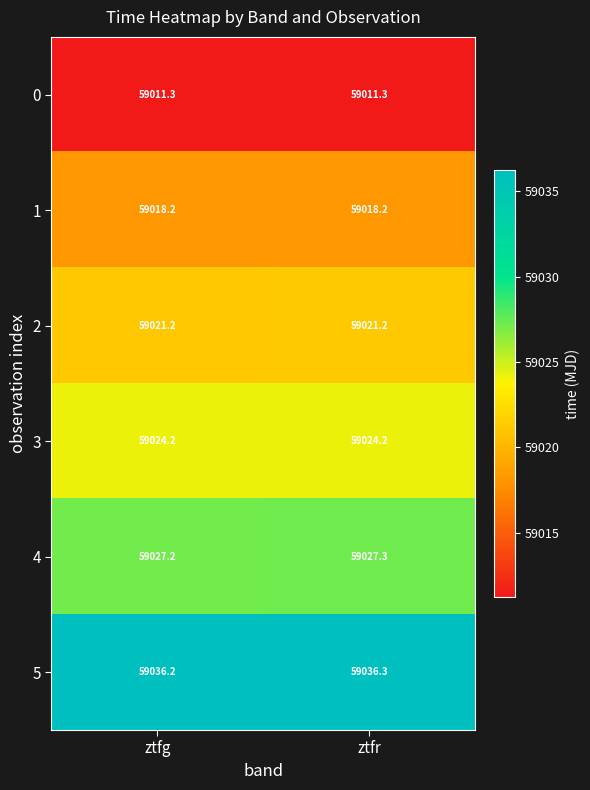

Is it true that 0 equals 36737.5 at ztfg?

False